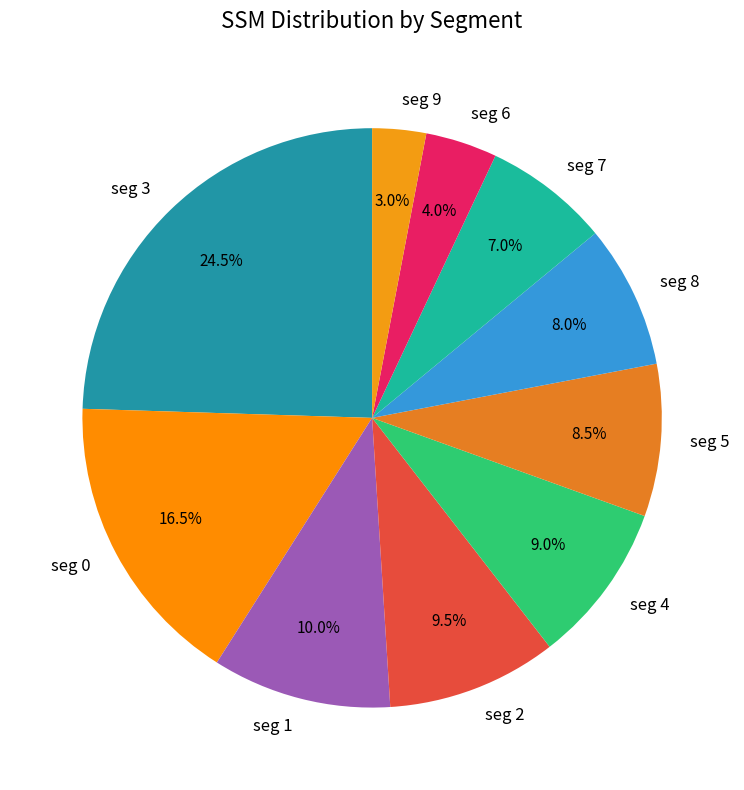

Approximately how many times larger is the value at seg 6 compared to seg 7?

0.6